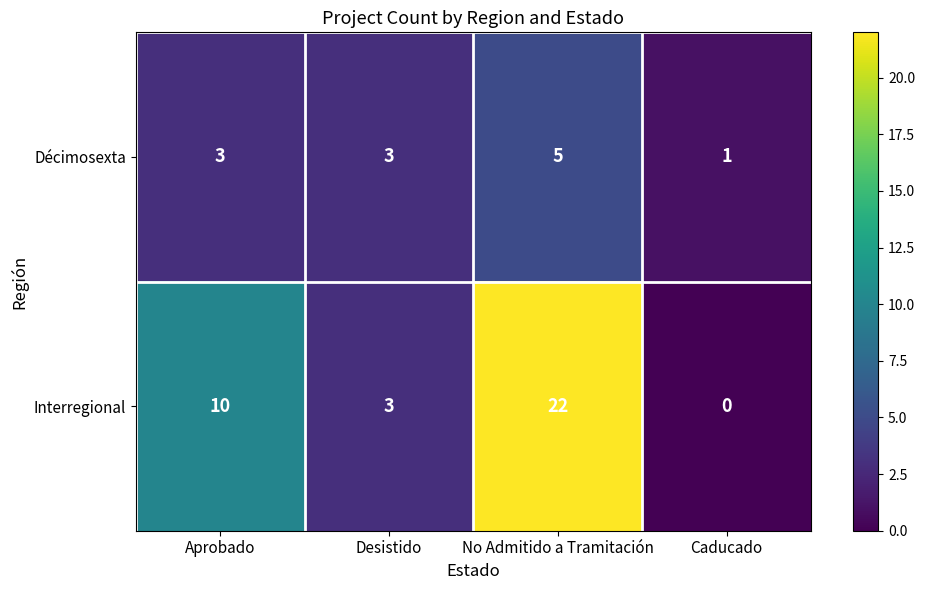

What value does the Décimosexta series have at Aprobado?

3